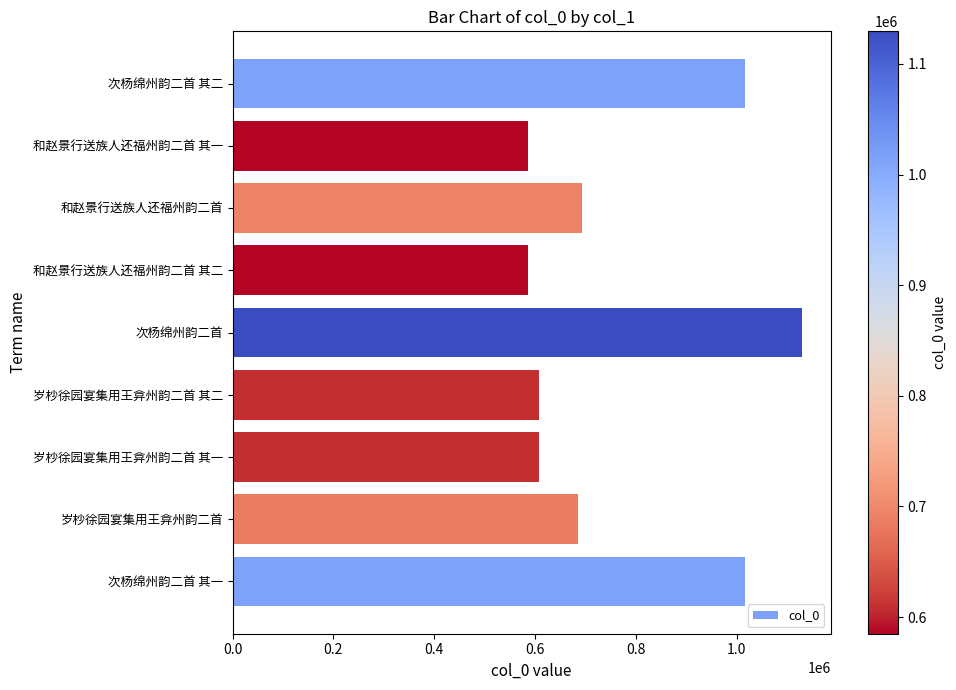

At which category does the chart reach its peak across all series?

次杨绵州韵二首